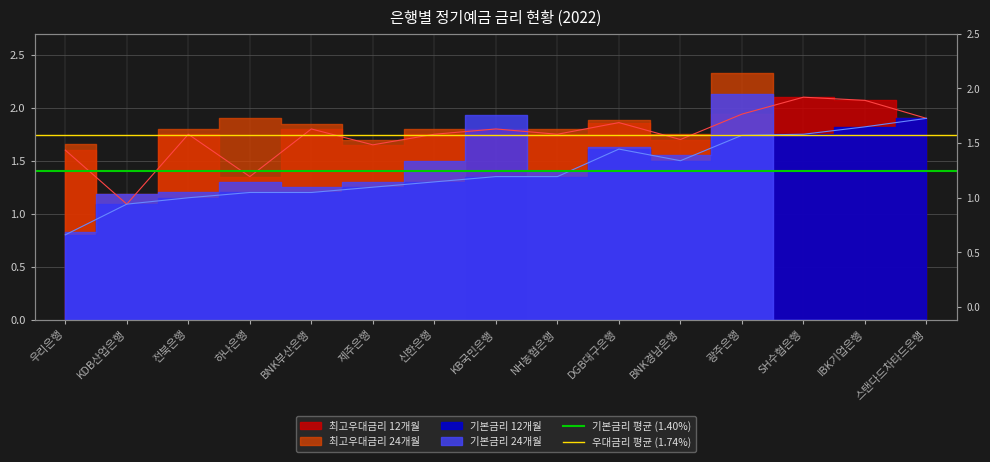

The value of 우대금리 평균 (1.74%) at KDB산업은행 is 1.7. True or false?

True